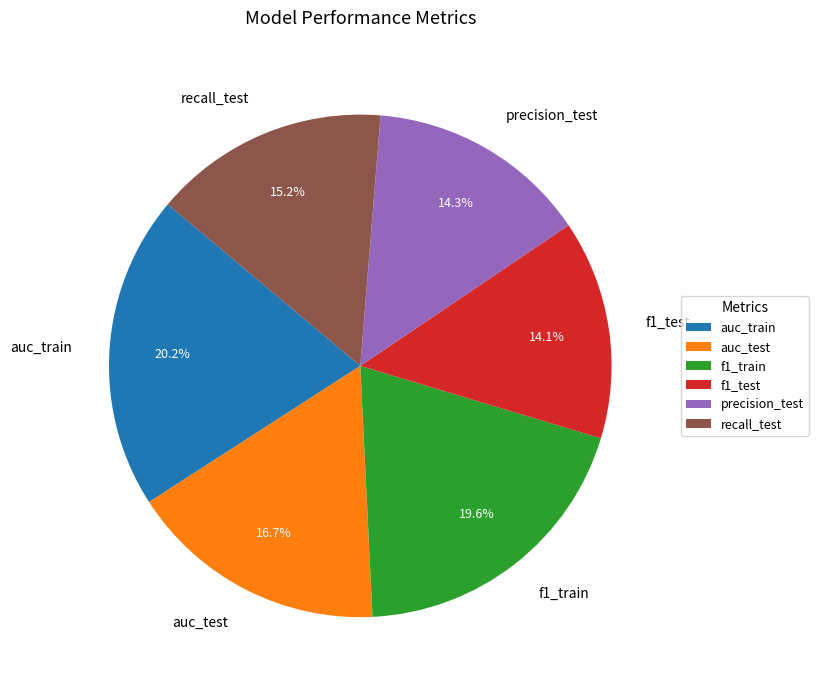

To the nearest percent, what is the difference between the recall_test and f1_train slice percentages?

4%